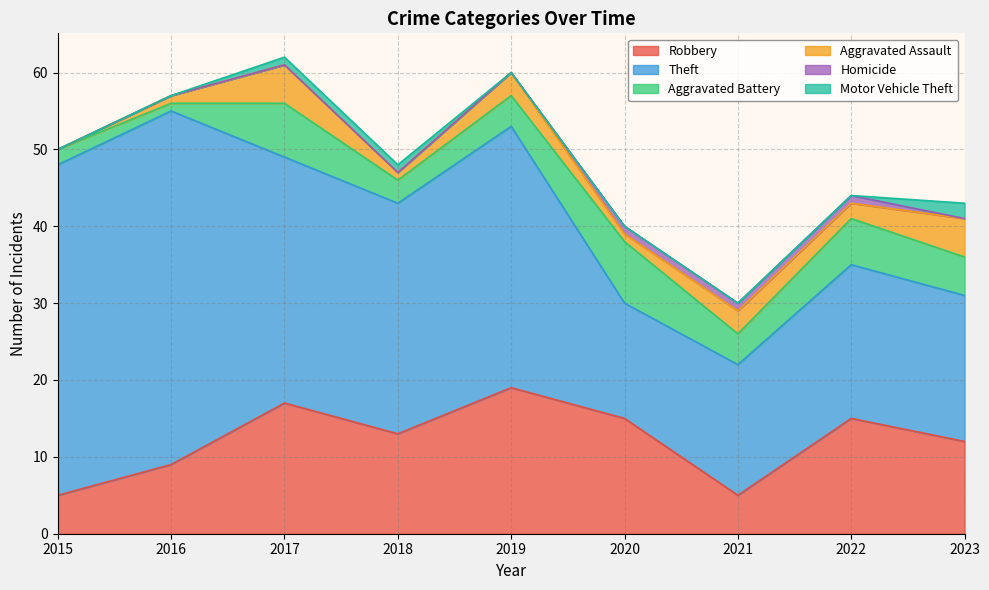

List the labels in order of Theft value, smallest first.

2020, 2021, 2023, 2022, 2018, 2017, 2019, 2015, 2016